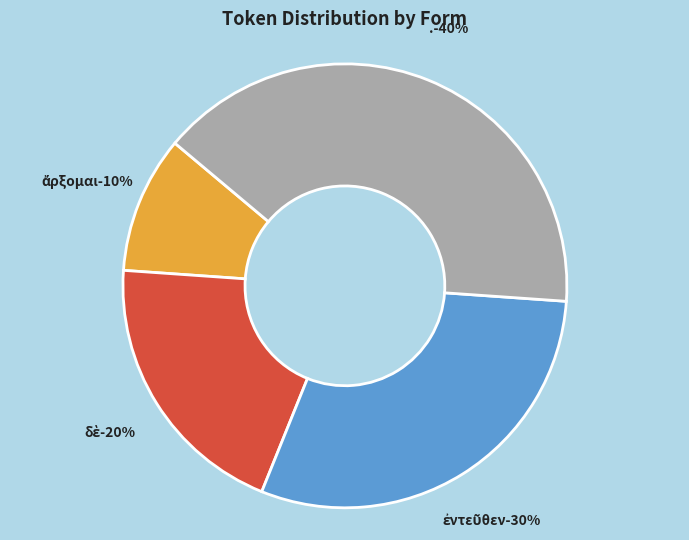

Is the sum of δὲ and ἄρξομαι greater than half?

No